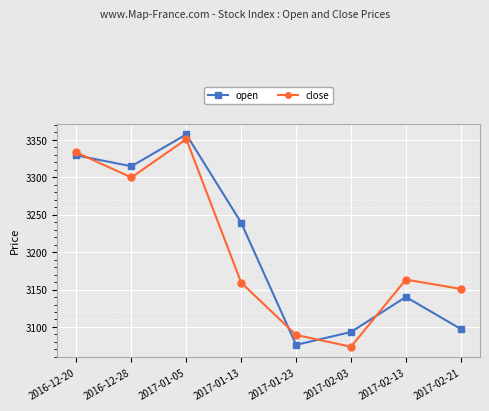

What position from the left is 2017-02-21?

8